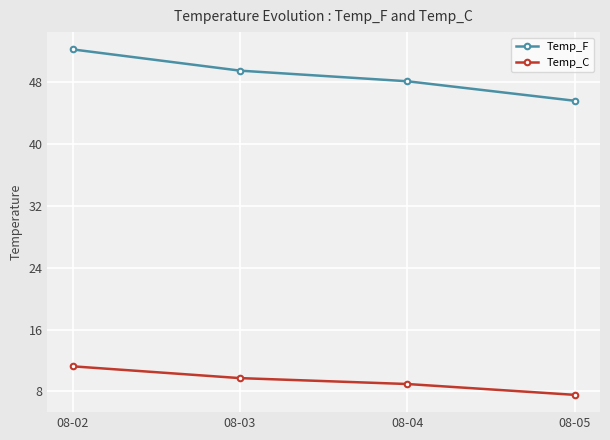

At which label is Temp_F closest to 48?

08-04